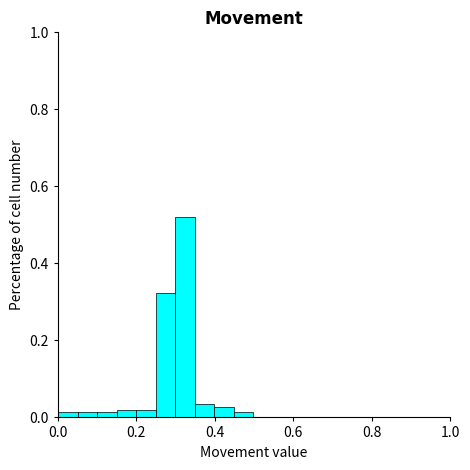

Around what value on the x-axis is the tallest bar? Give the approximate position of its centre, as read against the axis.

0.32